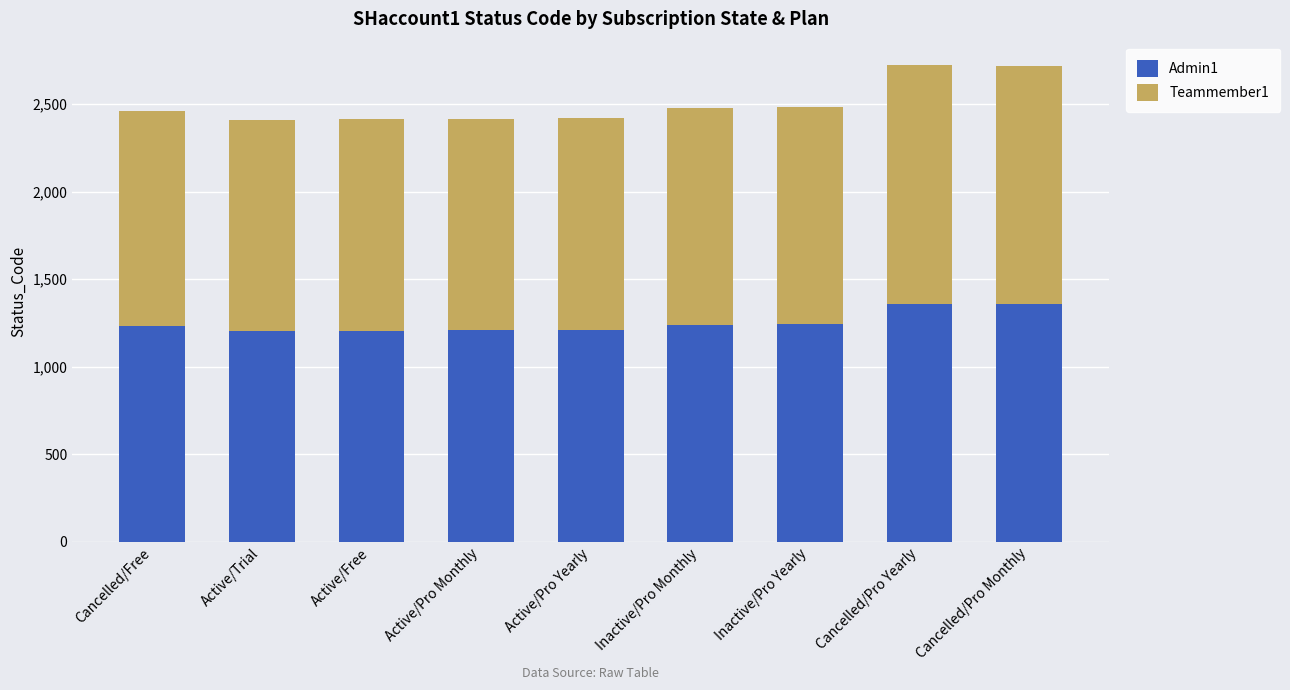

Are the bars horizontal?

No